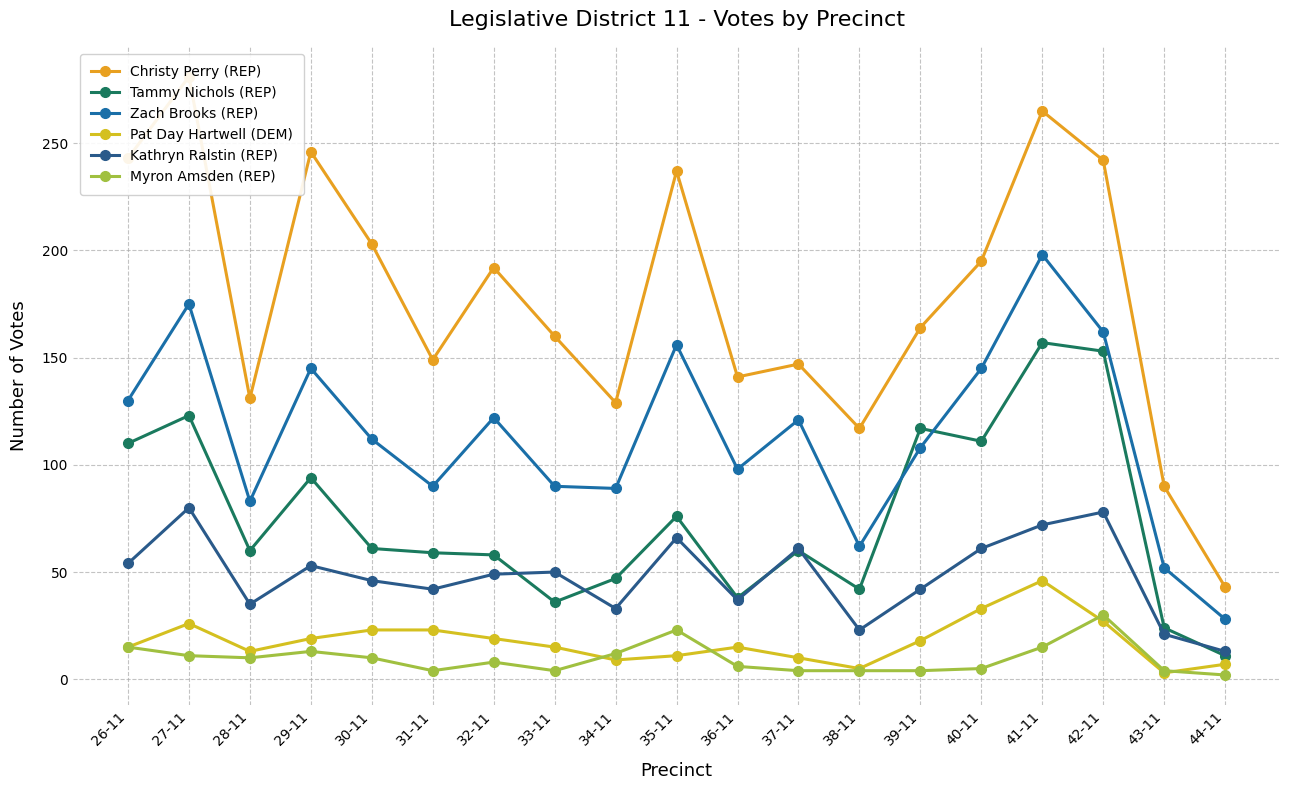

What is the average value of the Kathryn Ralstin (REP) series?

48